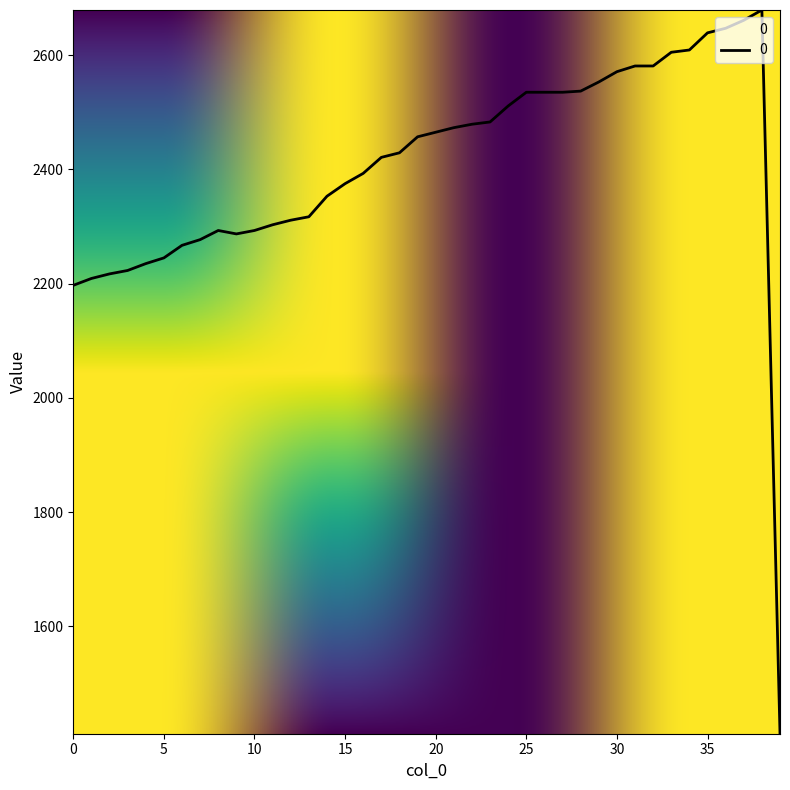

What is the difference between the maximum and minimum values?

1267